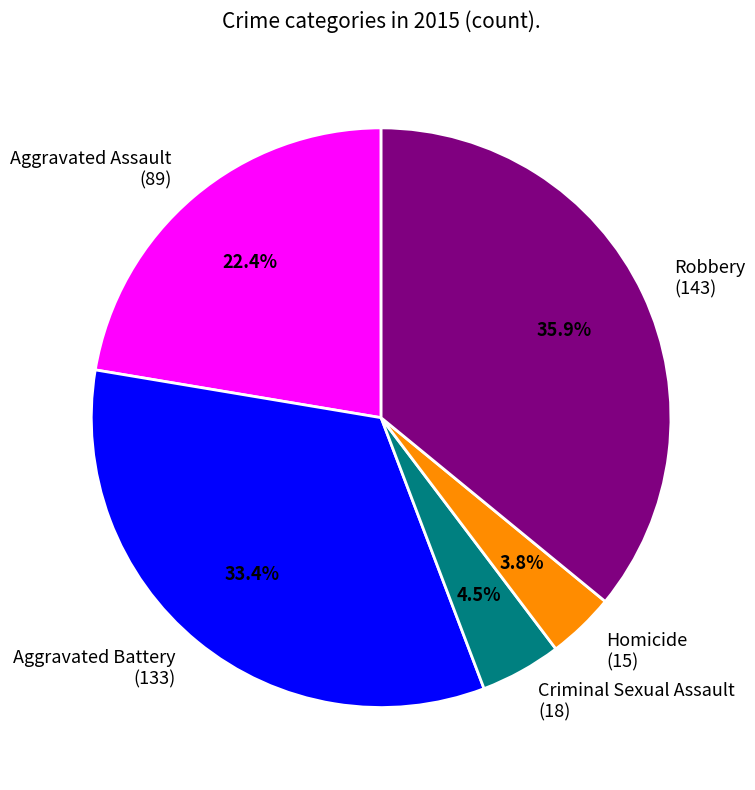

To the nearest percent, what is the average slice percentage?

20%